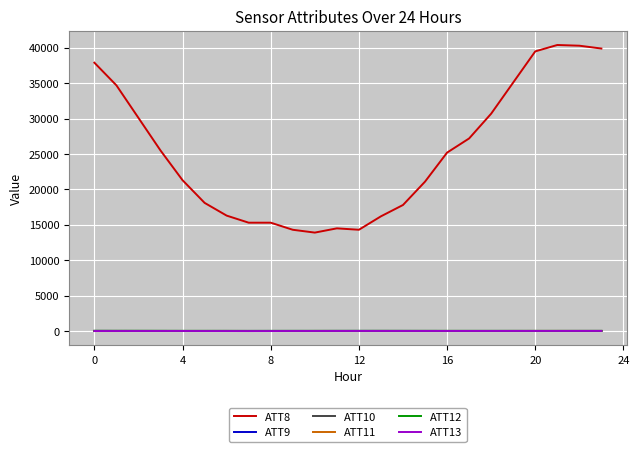

What are all the series names shown in the legend?

ATT8, ATT9, ATT10, ATT11, ATT12, ATT13